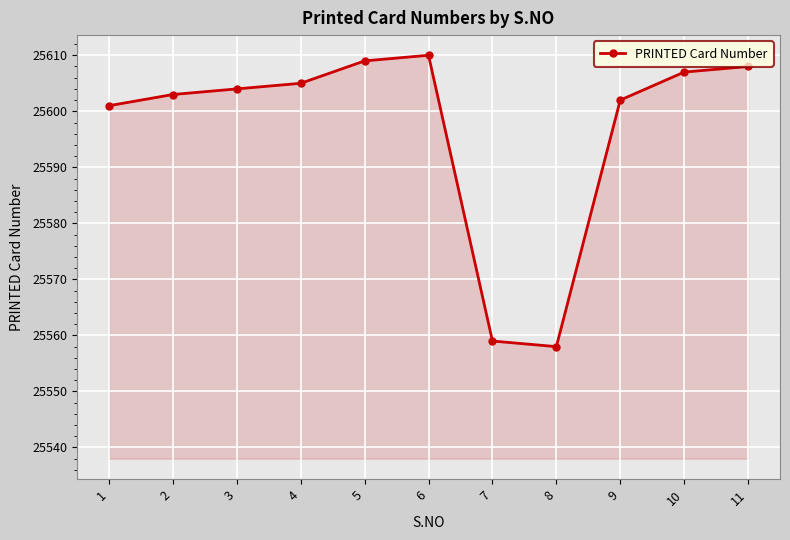

At which category does the data reach its first local peak?

6